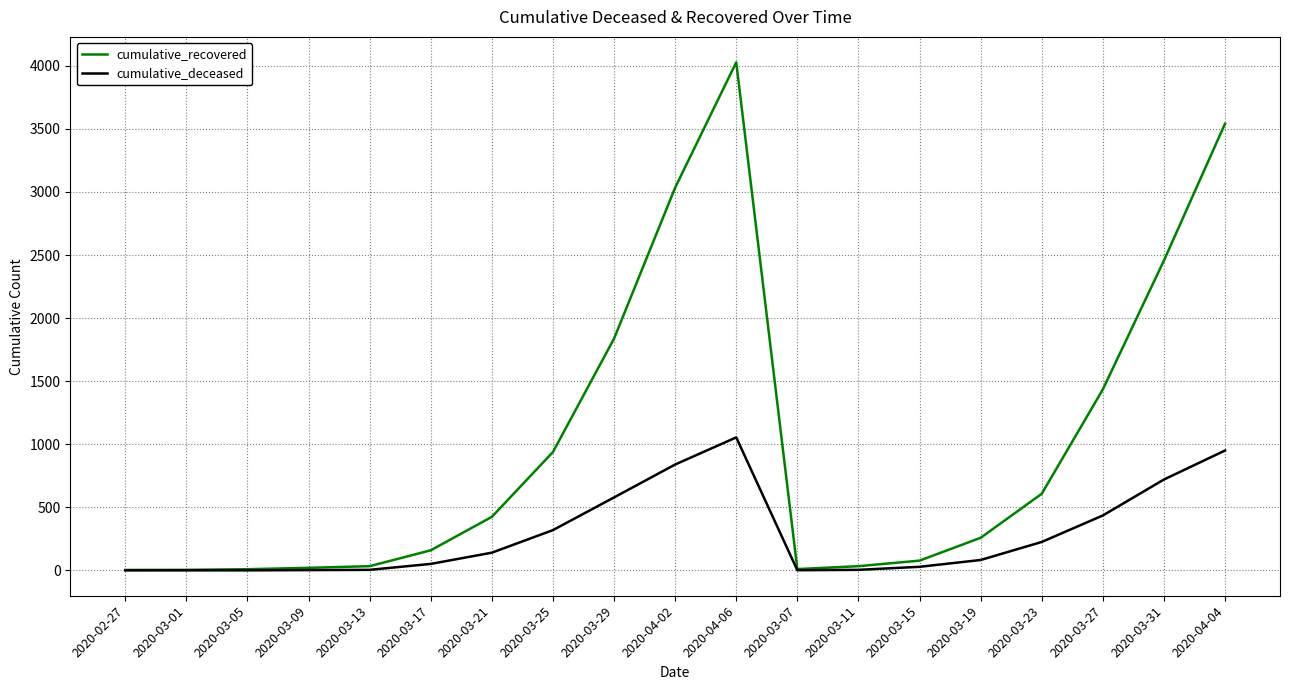

The value of cumulative_deceased at 2020-04-04 is 1516. True or false?

False